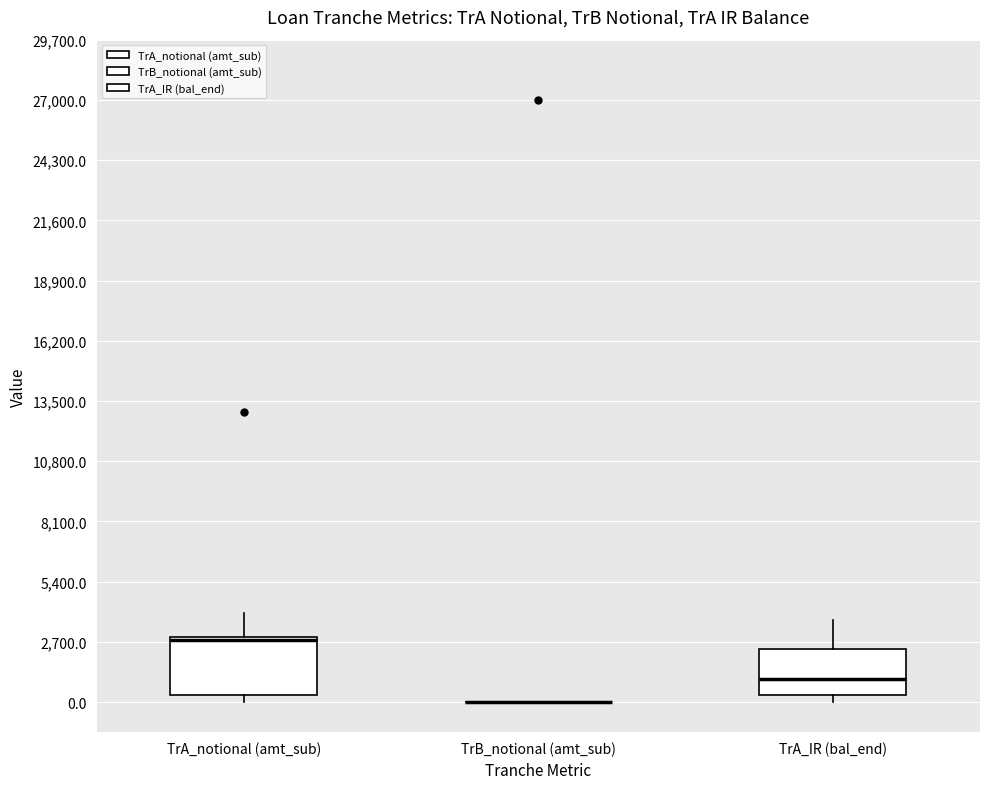

Reading left to right, read every box against the y-axis: the position of its median line, the range the box covers, and the ends of its whiskers. The values are not printed on the chart, so give them approximately, as read against the axis.

TrA_notional (amt_sub): median 3000 (drawn on the box's upper edge), box 500 to 3000, whiskers 0 to 4000
TrB_notional (amt_sub): box collapsed to a line at 0, whiskers 0 to 0
TrA_IR (bal_end): median 1000, box 500 to 2500, whiskers 0 to 3500